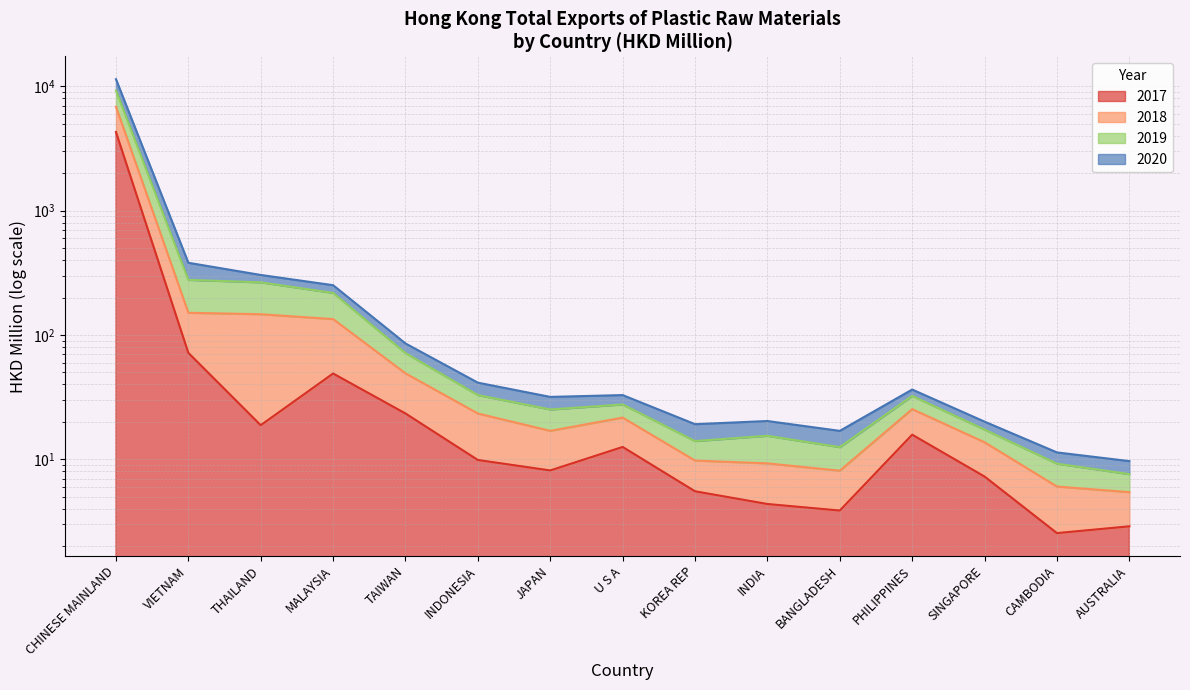

True or false: 2019 and 2018 intersect in this chart.

False